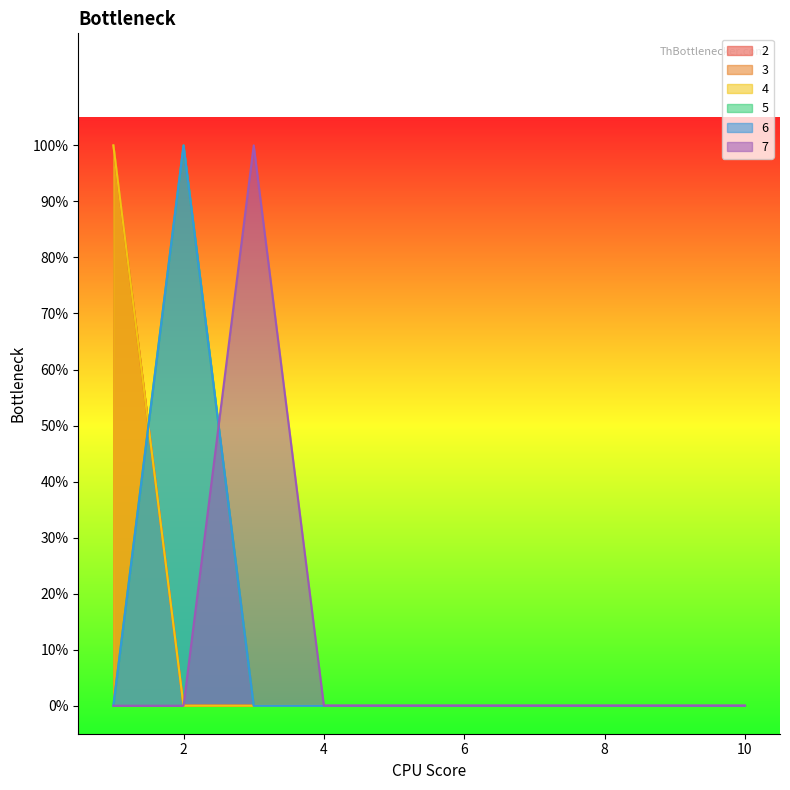

Count the number of categories in the chart.

10